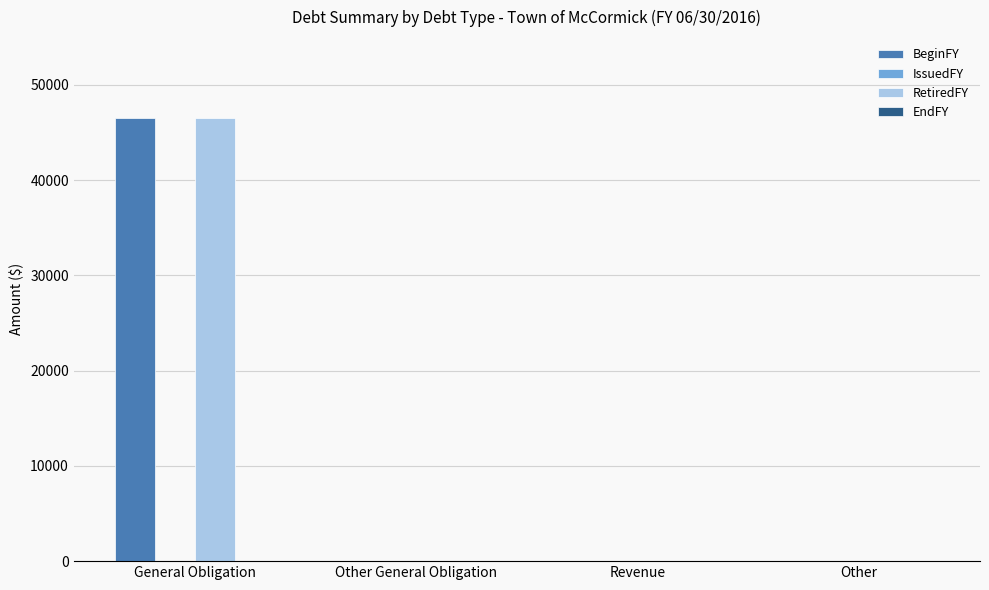

Is the value of RetiredFY at Other greater than the value of BeginFY at General Obligation?

No